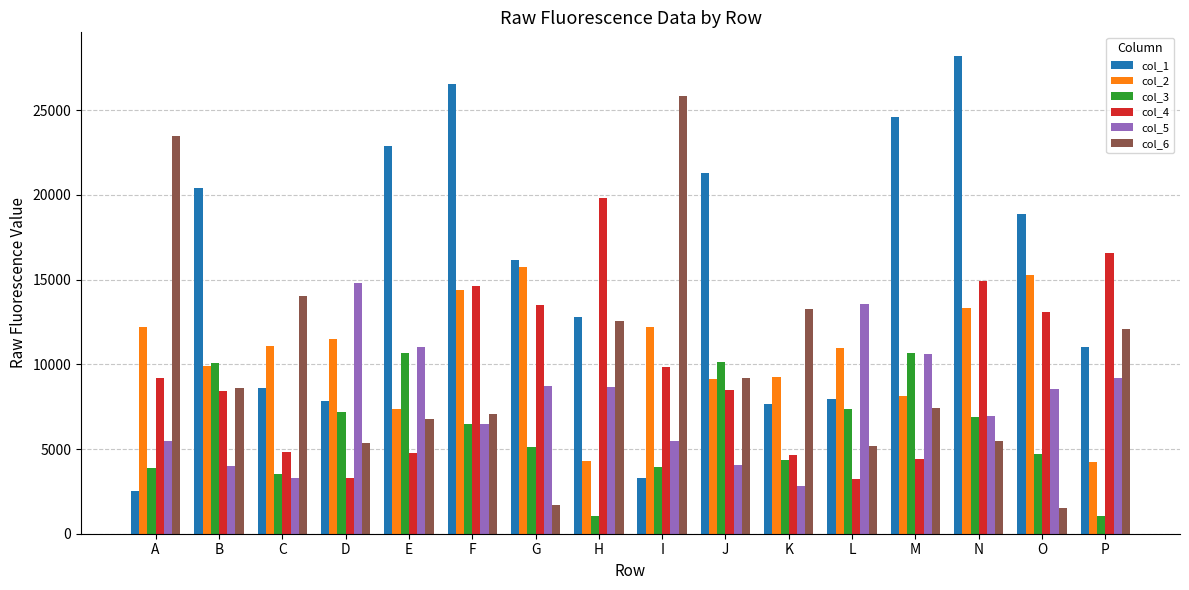

What is the maximum value for col_4?

19821